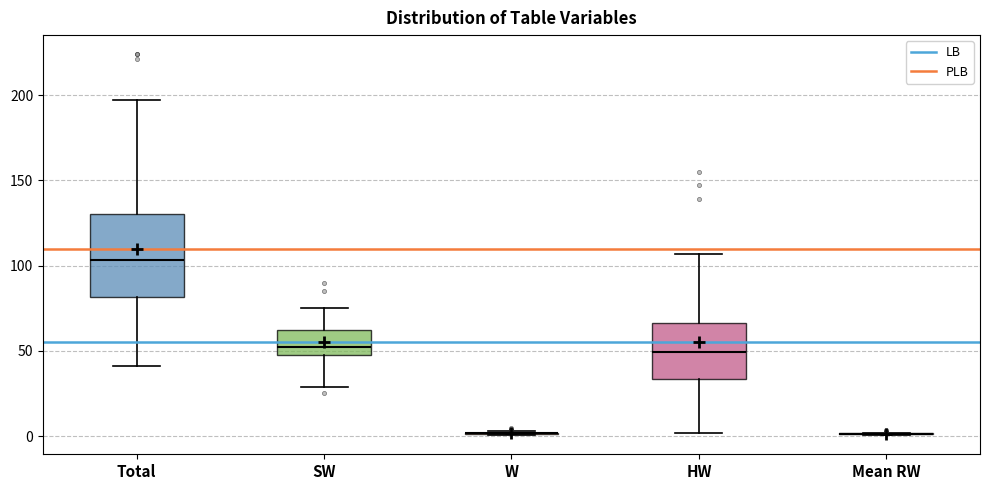

Comparing the boxes themselves (not the whiskers), which one is the tallest?

Total